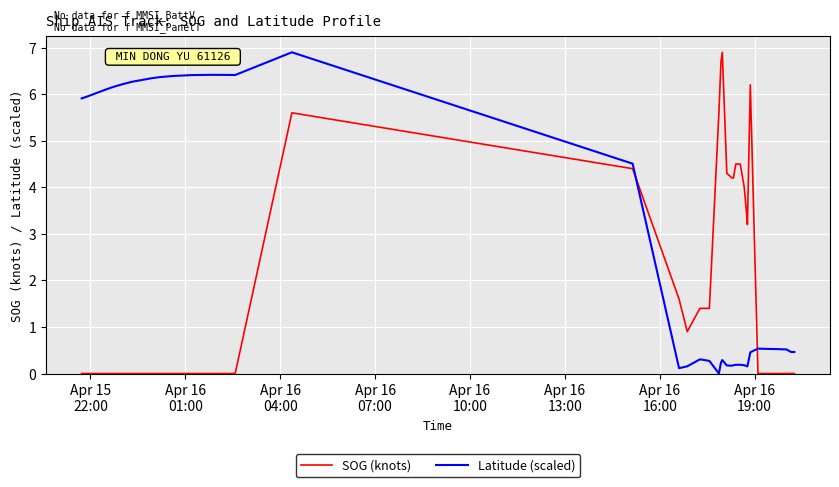

How many times do SOG (knots) and Latitude (scaled) cross each other?

2